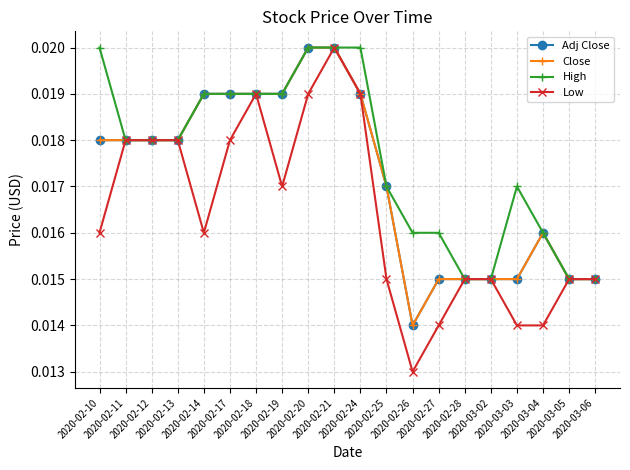

In Low, how many points are higher than both neighbors (excluding endpoints)?

2